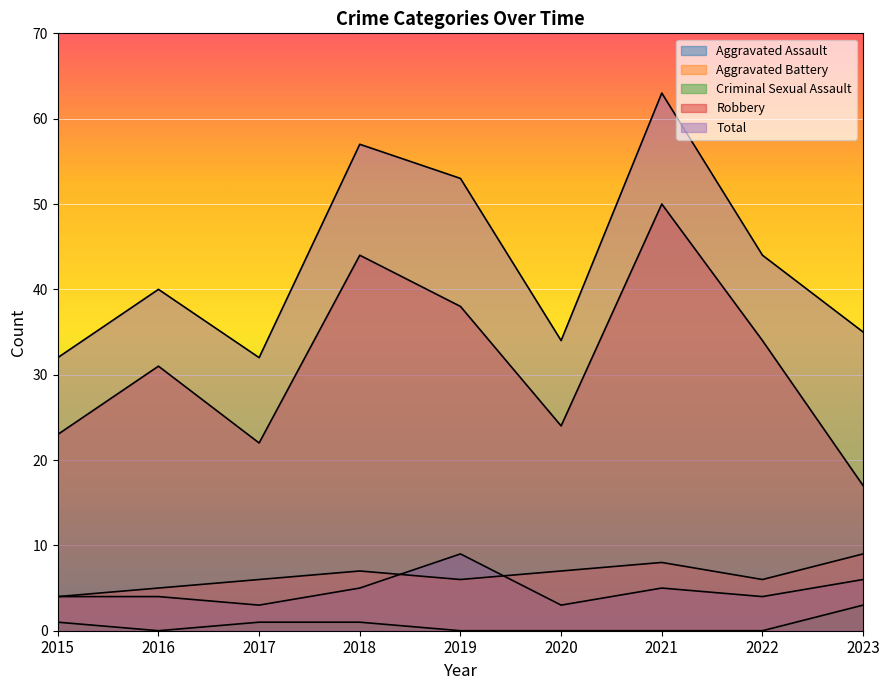

Which series changed the most between 2018 and 2022?

Total